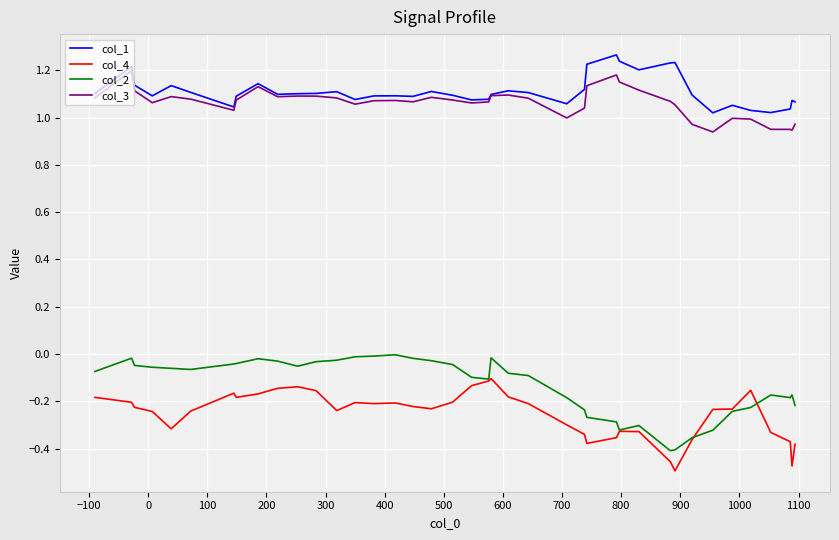

True or false: col_1 and col_2 intersect in this chart.

False